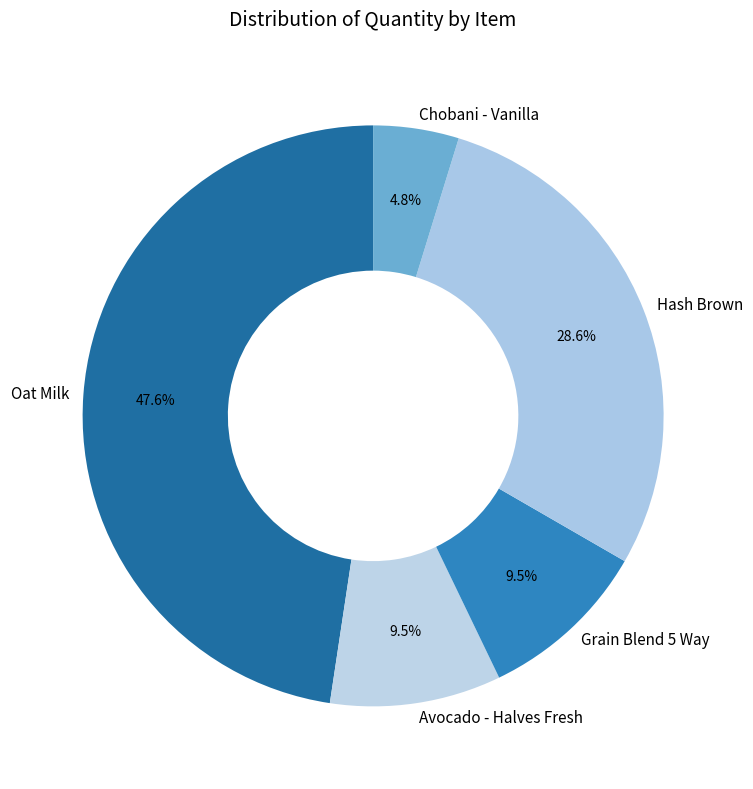

What percentage is the Oat Milk slice, to the nearest percent?

48%